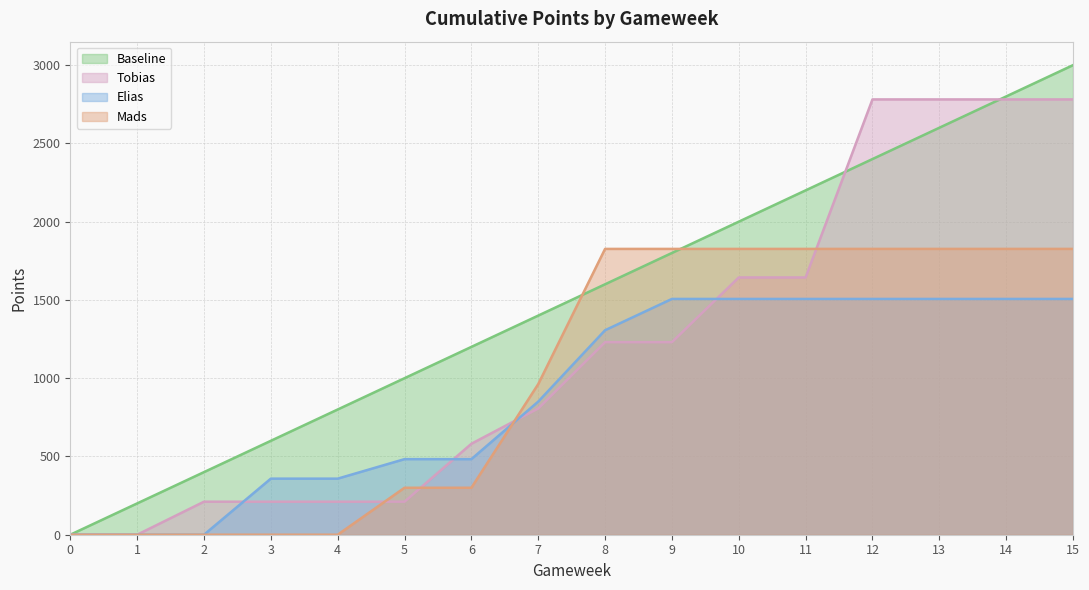

List the labels in order of Elias value, largest first.

9, 10, 11, 12, 13, 14, 15, 8, 7, 5, 6, 3, 4, 0, 1, 2